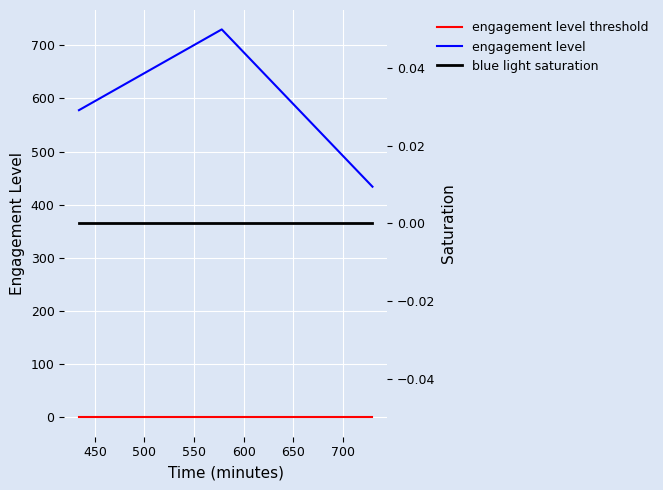

What is the lowest value of the engagement level series?

434